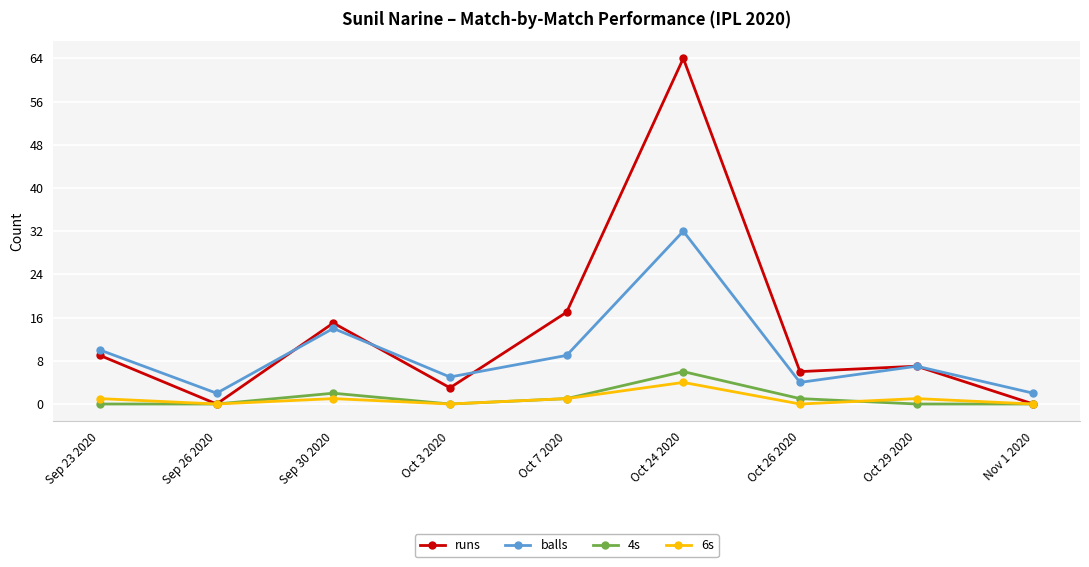

Is it true that runs equals 9 at Sep 23 2020?

True